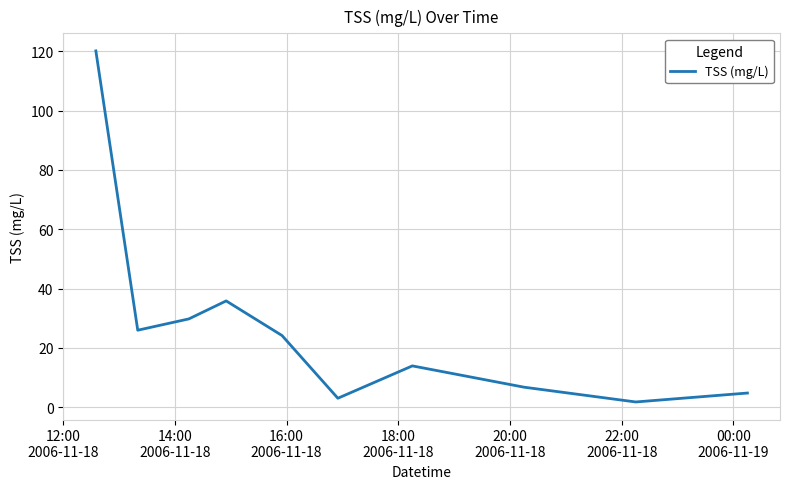

What is the difference between the second highest and second lowest values?

32.8